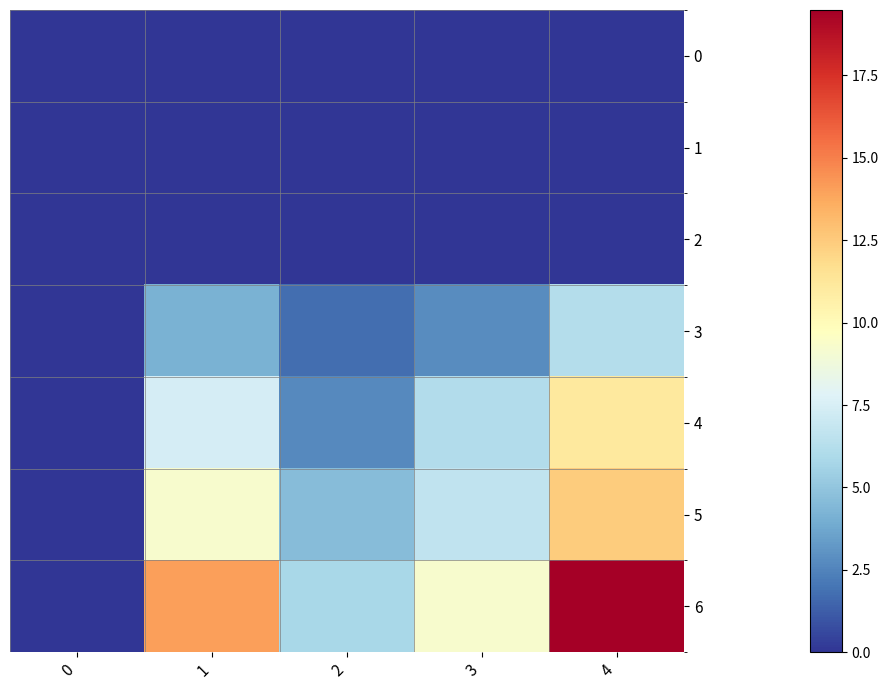

Rank the series at 4 from highest to lowest value.

6, 5, 4, 3, 0, 1, 2